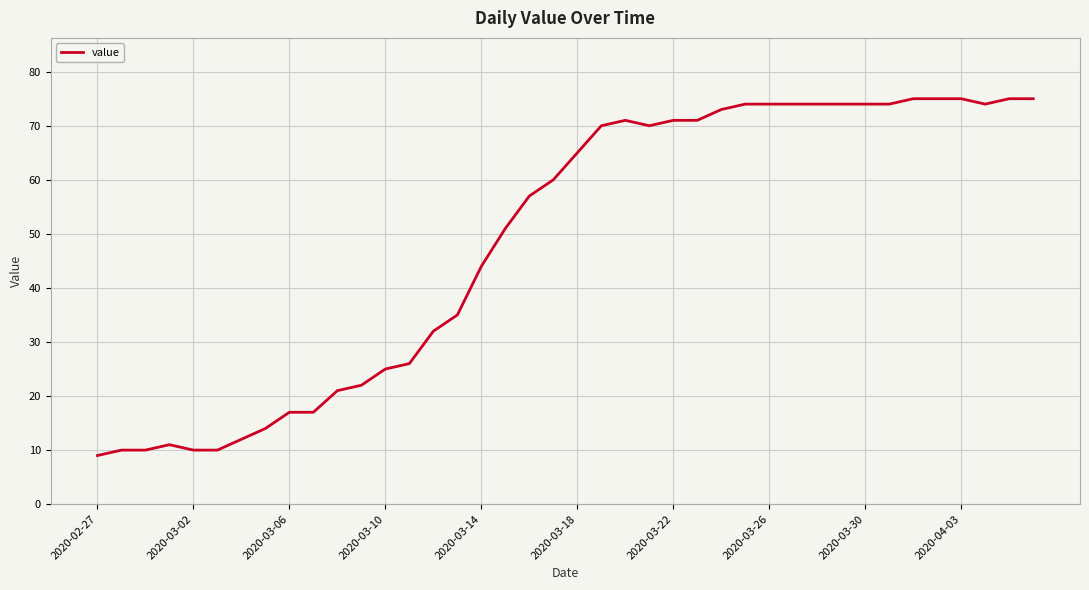

What is the difference between the maximum and minimum values?

66